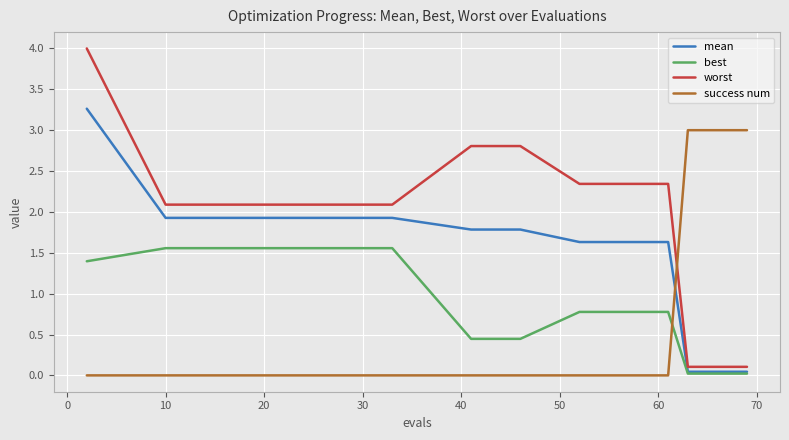

Is this an area chart (filled region under the line)?

No